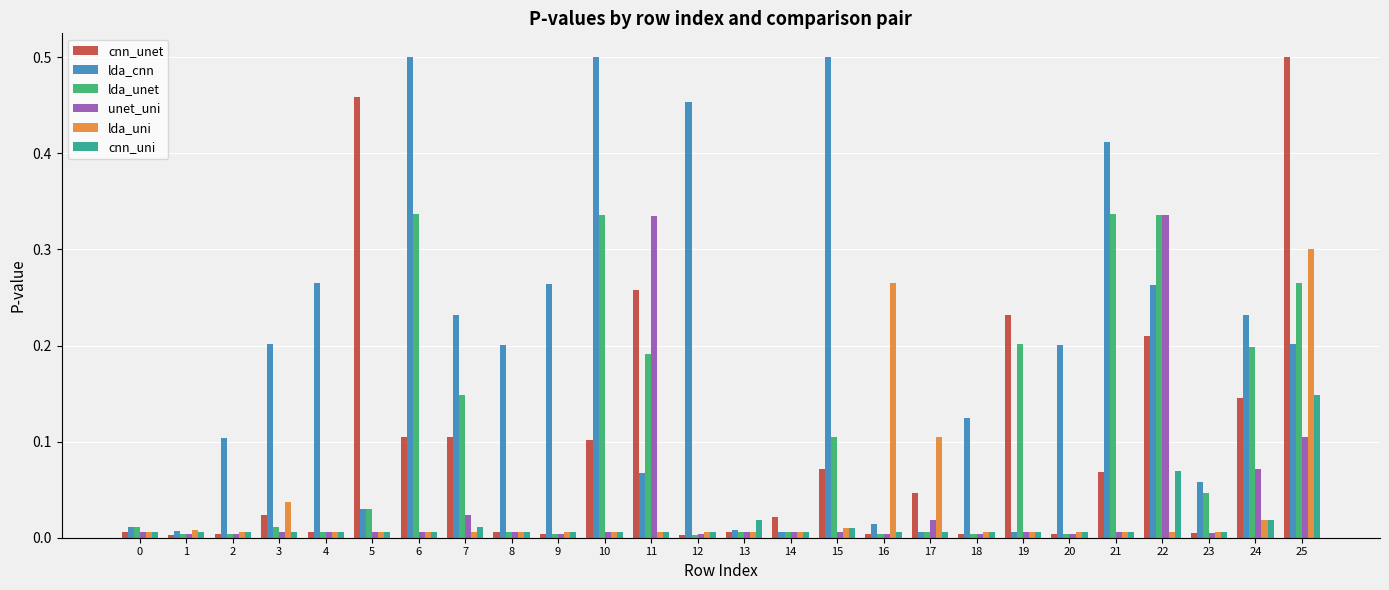

Between 2 and 12, which series saw the biggest shift?

lda_cnn